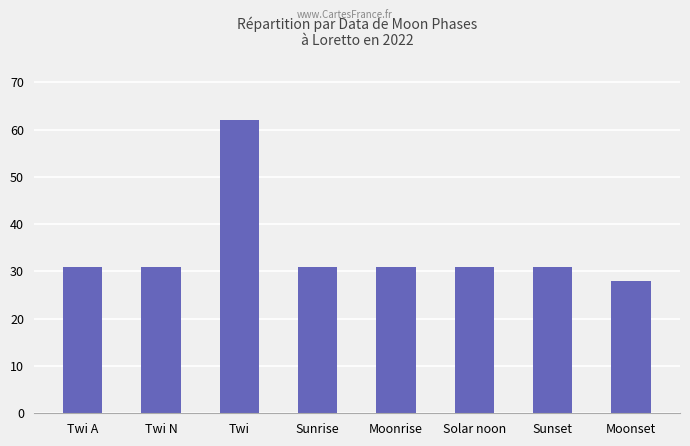

What is the label of the 2nd bar from the left?

Twi N